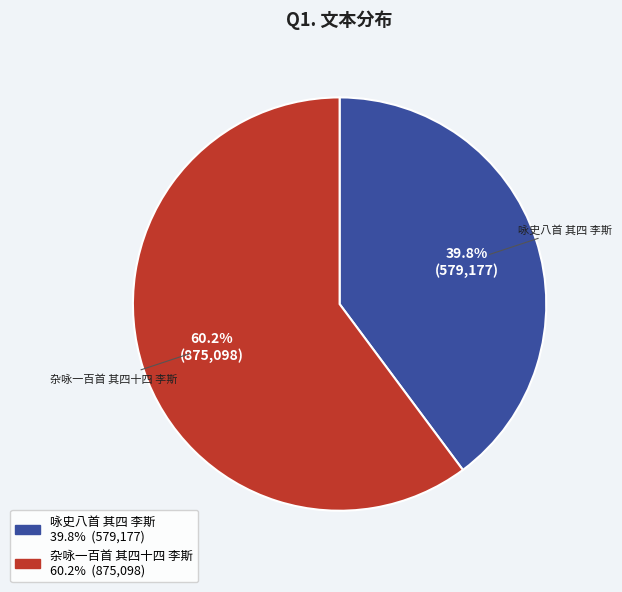

Rank the categories by value from lowest to highest.

咏史八首 其四 李斯, 杂咏一百首 其四十四 李斯